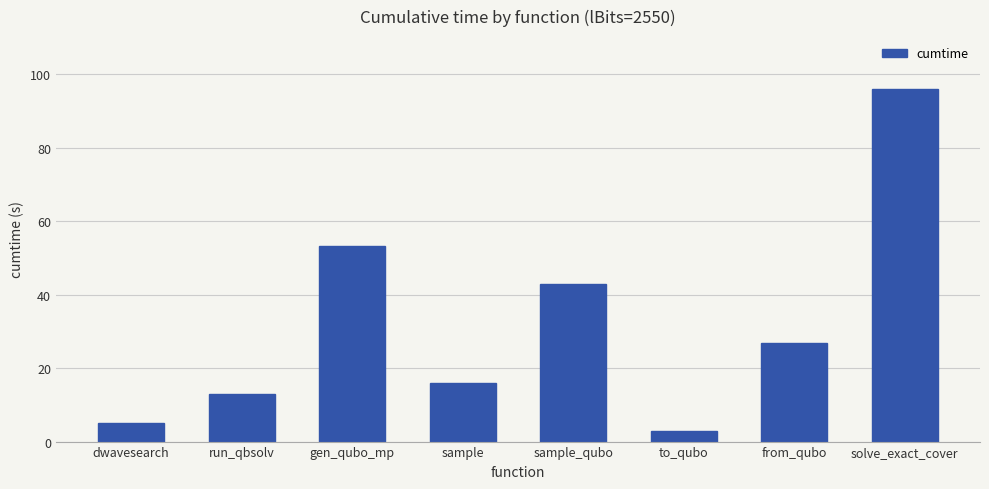

How many series are shown in this chart?

1